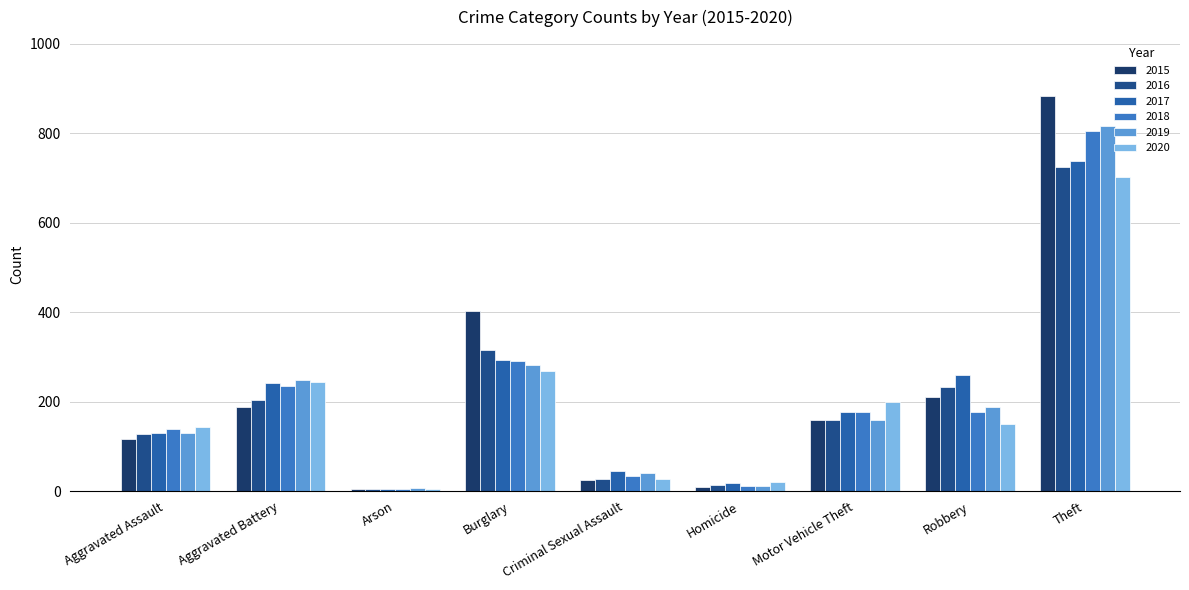

How many bars are there in each group?

6